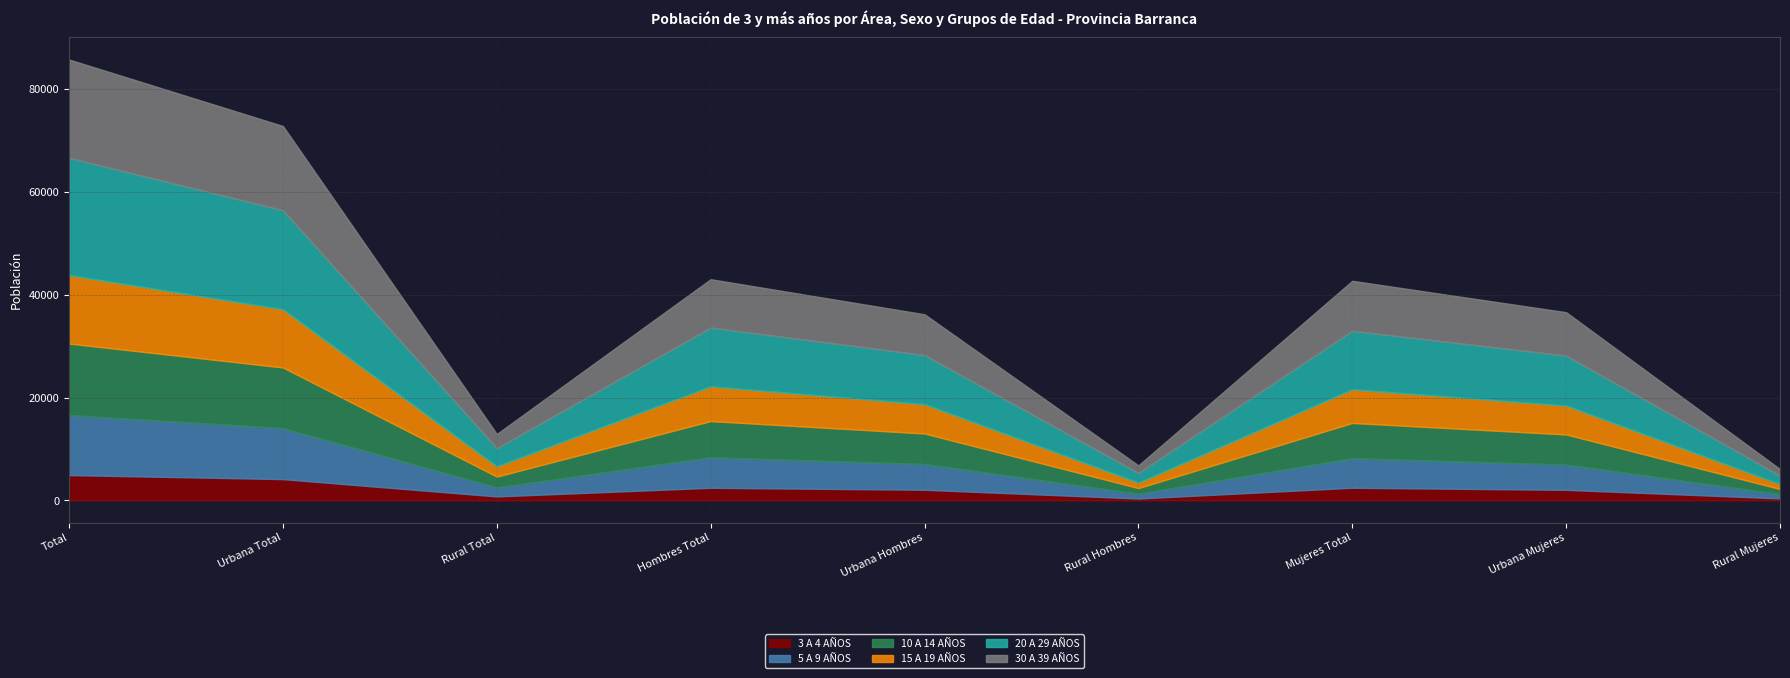

Reading left to right, extract all data points from this chart.

3 A 4 AÑOS: Total=4938	Urbana Total=4152	Rural Total=786	Hombres Total=2466	Urbana Hombres=2083	Rural Hombres=383	Mujeres Total=2472	Urbana Mujeres=2069	Rural Mujeres=403
5 A 9 AÑOS: Total=11663	Urbana Total=9909	Rural Total=1754	Hombres Total=5928	Urbana Hombres=5004	Rural Hombres=924	Mujeres Total=5735	Urbana Mujeres=4905	Rural Mujeres=830
10 A 14 AÑOS: Total=13907	Urbana Total=11796	Rural Total=2111	Hombres Total=7042	Urbana Hombres=5934	Rural Hombres=1108	Mujeres Total=6865	Urbana Mujeres=5862	Rural Mujeres=1003
15 A 19 AÑOS: Total=13300	Urbana Total=11307	Rural Total=1993	Hombres Total=6754	Urbana Hombres=5696	Rural Hombres=1058	Mujeres Total=6546	Urbana Mujeres=5611	Rural Mujeres=935
20 A 29 AÑOS: Total=22785	Urbana Total=19259	Rural Total=3526	Hombres Total=11421	Urbana Hombres=9553	Rural Hombres=1868	Mujeres Total=11364	Urbana Mujeres=9706	Rural Mujeres=1658
30 A 39 AÑOS: Total=19111	Urbana Total=16360	Rural Total=2751	Hombres Total=9397	Urbana Hombres=7922	Rural Hombres=1475	Mujeres Total=9714	Urbana Mujeres=8438	Rural Mujeres=1276